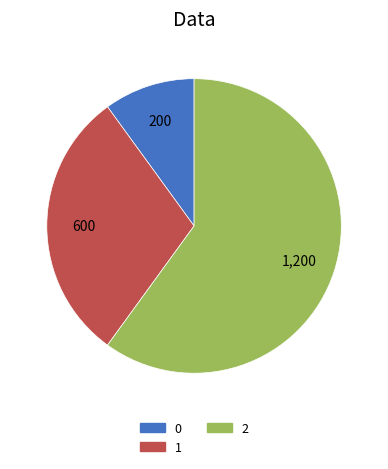

True or false: 2 accounts for 69% of the total.

False